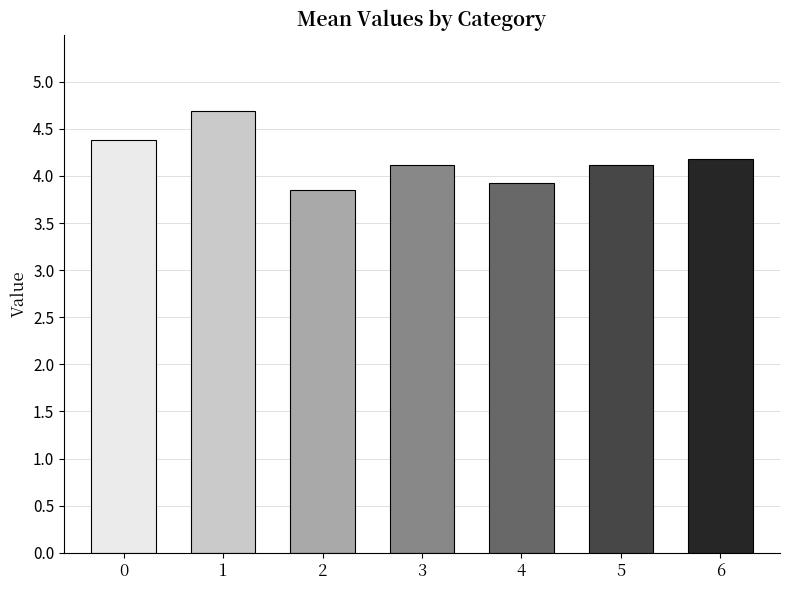

Which has a higher value, 5 or 6?

6